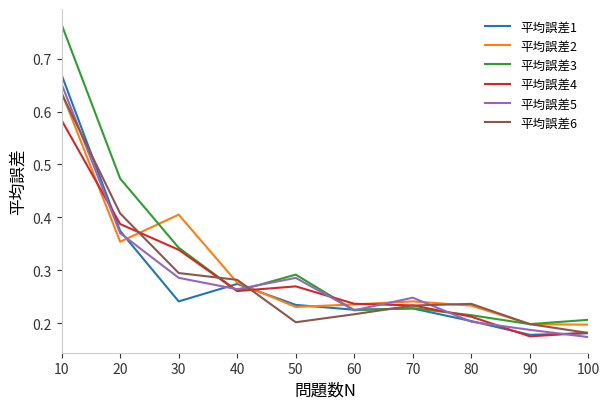

True or false: 平均誤差4 has a value of 0.2 at 80.

True